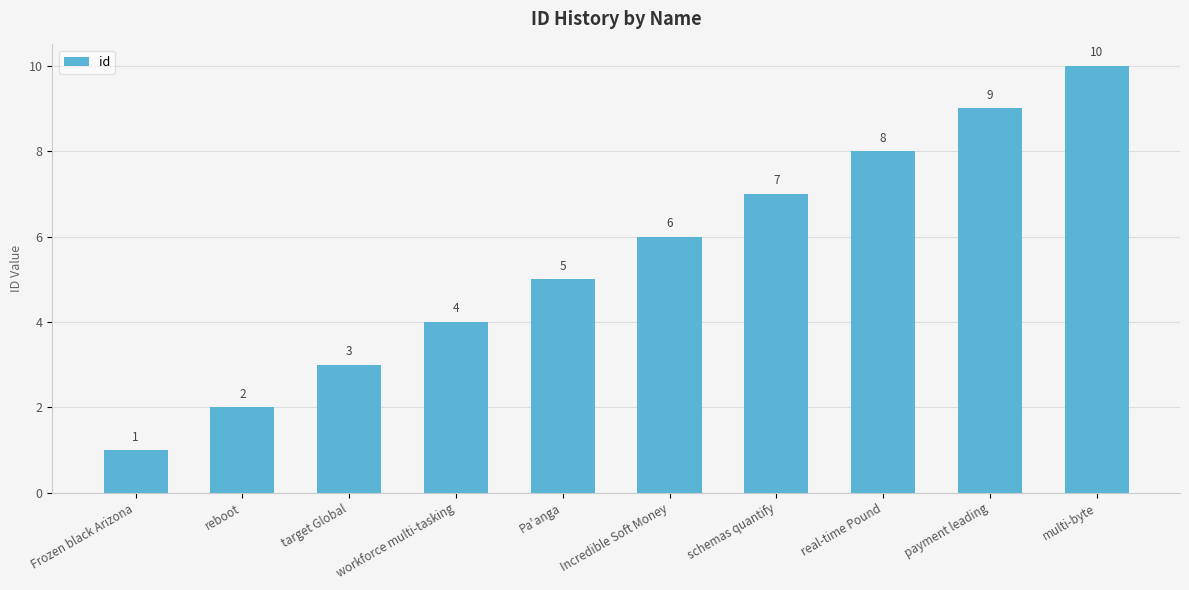

Are the bars horizontal?

No